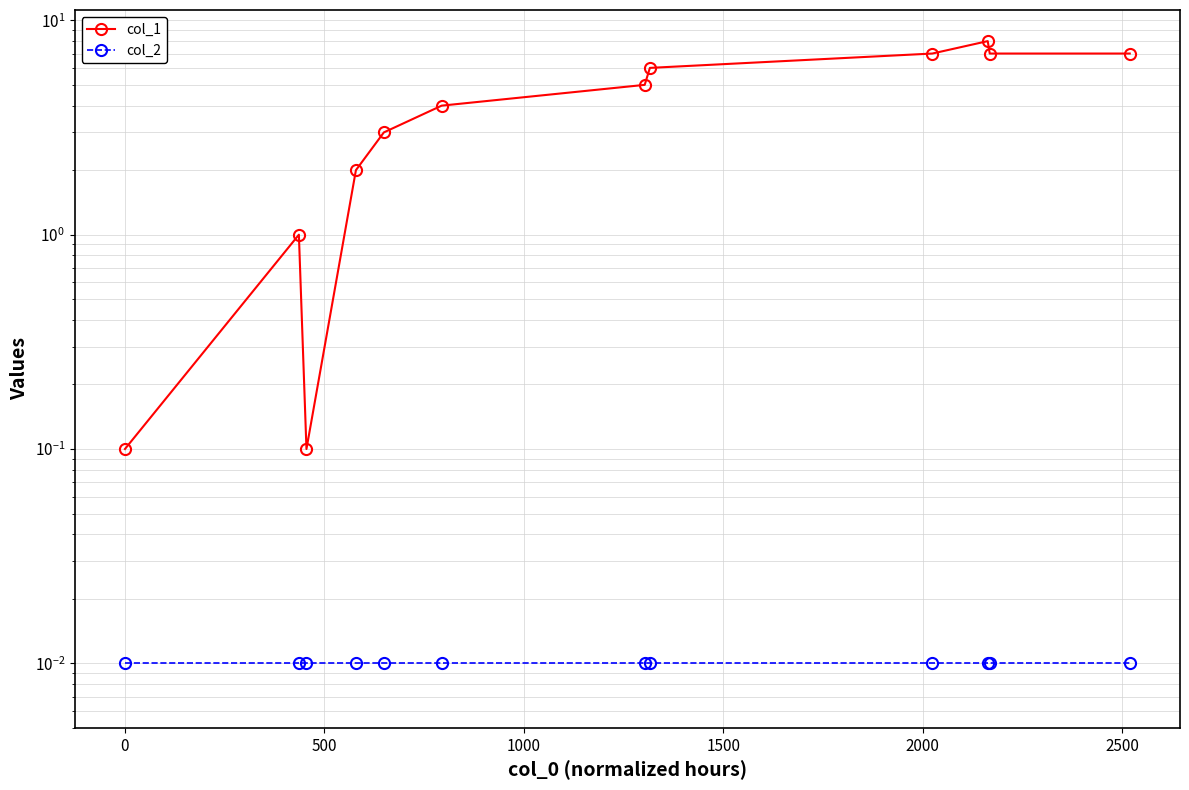

True or false: col_1 and col_2 intersect in this chart.

False